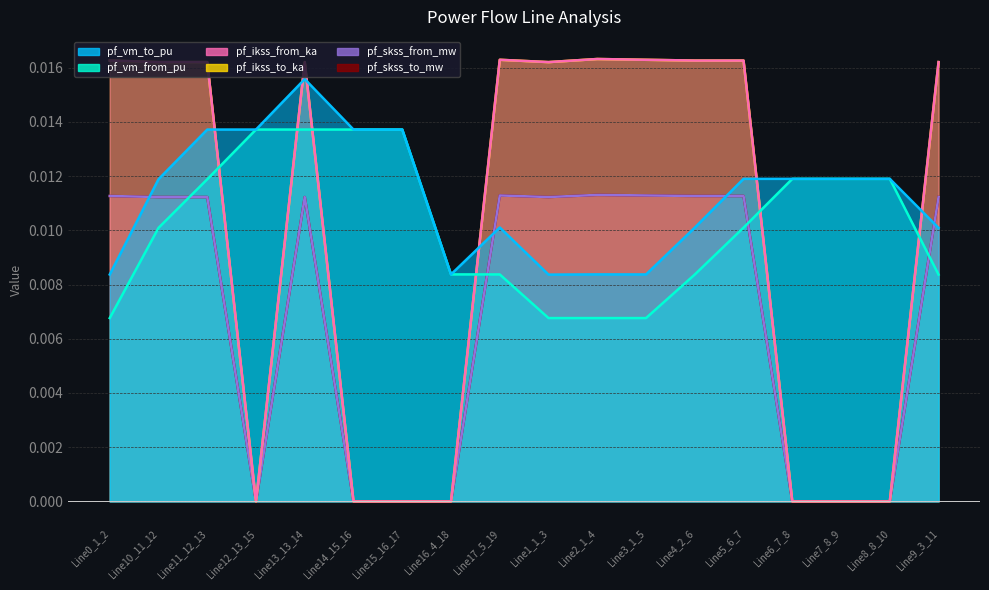

Count the pf_skss_from_mw values in the range 0 to 1.

18